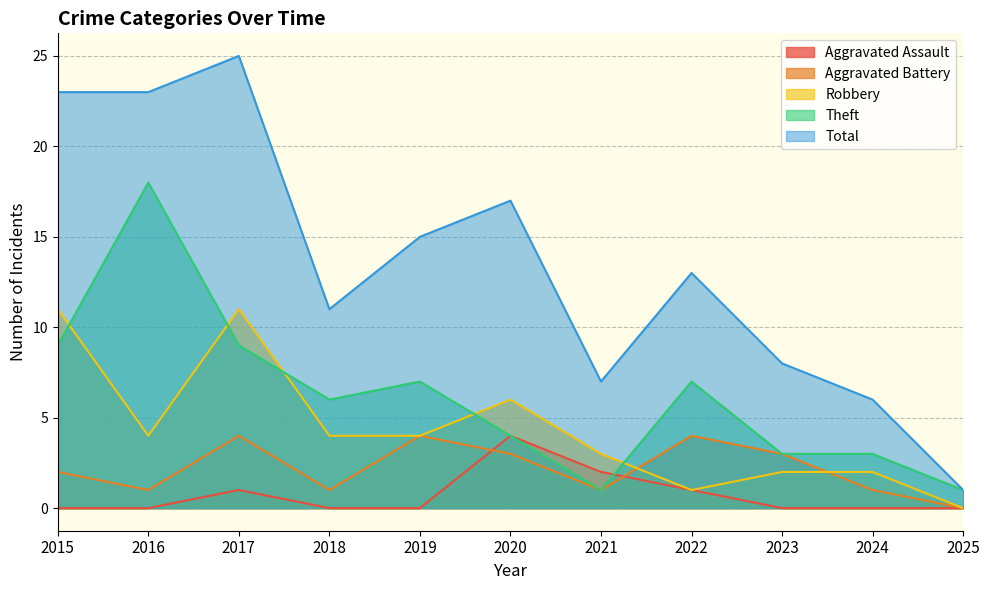

Reading left to right, list all the values displayed in this chart.

Aggravated Assault: 2015=0	2016=0	2017=1	2018=0	2019=0	2020=4	2021=2	2022=1	2023=0	2024=0	2025=0
Aggravated Battery: 2015=2	2016=1	2017=4	2018=1	2019=4	2020=3	2021=1	2022=4	2023=3	2024=1	2025=0
Robbery: 2015=11	2016=4	2017=11	2018=4	2019=4	2020=6	2021=3	2022=1	2023=2	2024=2	2025=0
Theft: 2015=9	2016=18	2017=9	2018=6	2019=7	2020=4	2021=1	2022=7	2023=3	2024=3	2025=1
Total: 2015=23	2016=23	2017=25	2018=11	2019=15	2020=17	2021=7	2022=13	2023=8	2024=6	2025=1